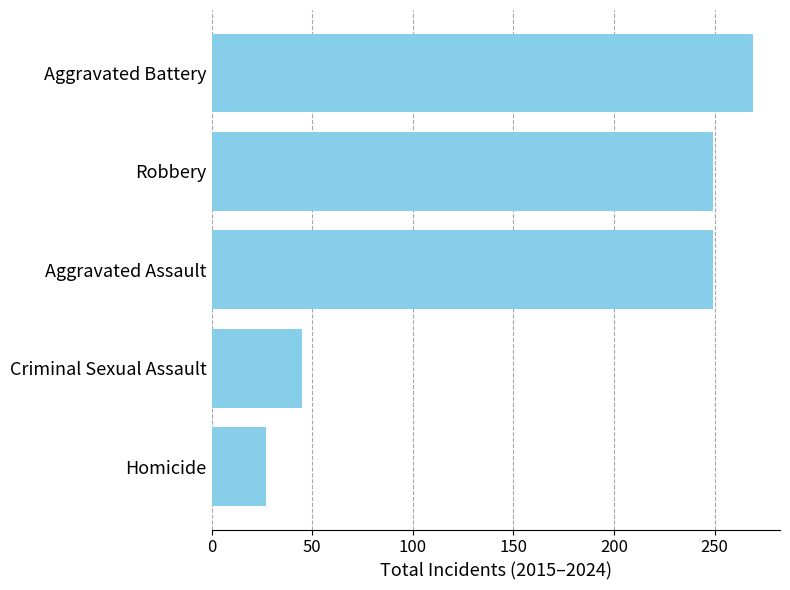

Is it true that the value at Criminal Sexual Assault is 29?

False